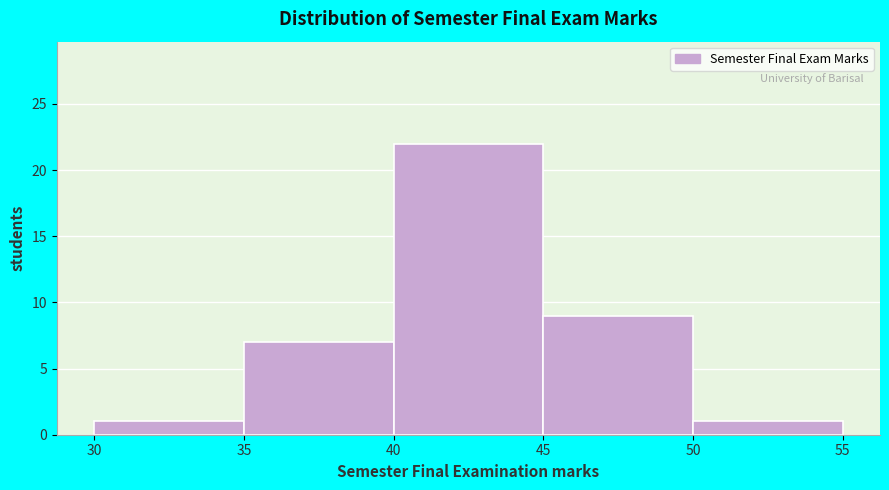

Reading left to right, transcribe this chart: for each bar, give the range it covers on the x-axis and its height. The values are not printed on the chart, so give them approximately, as read against the axis.

30 to 35: 1
35 to 40: 7
40 to 45: 22
45 to 50: 9
50 to 55: 1